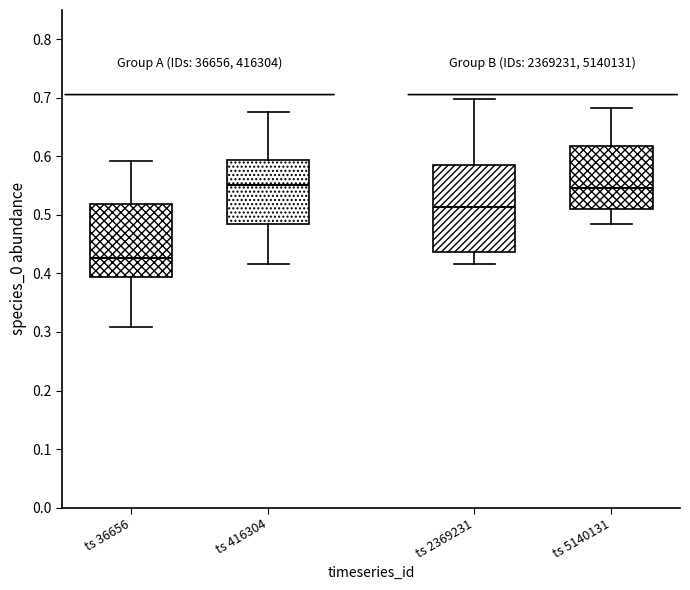

Where does the median line of the box for ts 2369231 sit on the y-axis? The values are not printed on the chart, so give them approximately, as read against the axis.

0.51